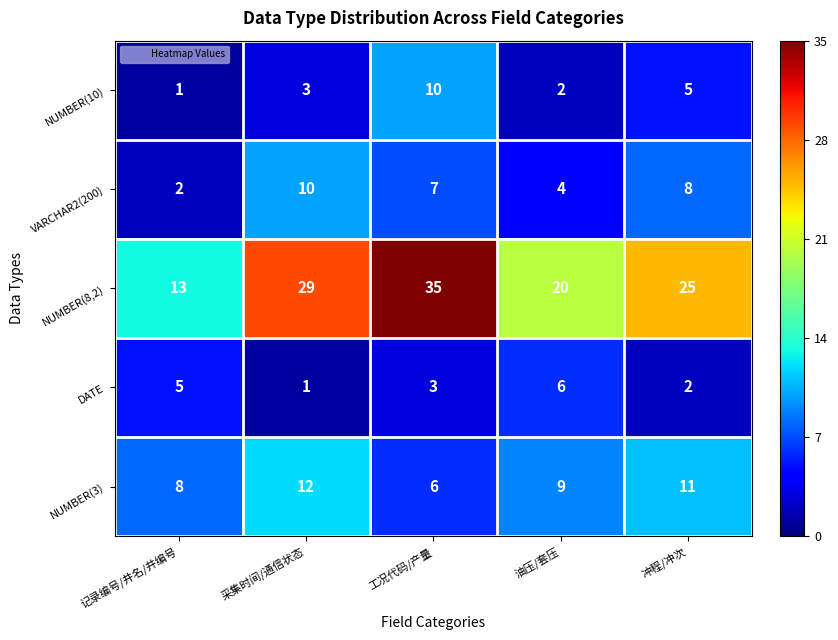

What is the sum of the NUMBER(10) values at 冲程/冲次 and 记录编号/井名/井编号?

6